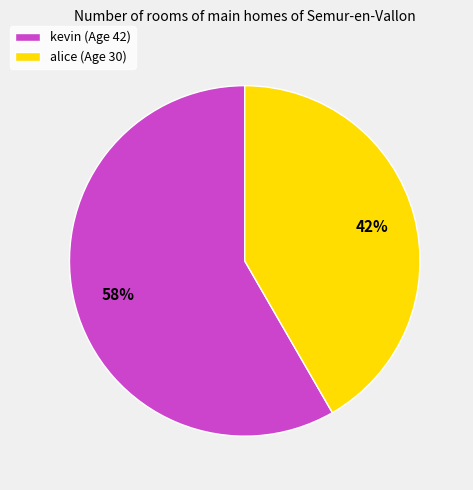

The alice slice represents 34% of the pie. True or false?

False